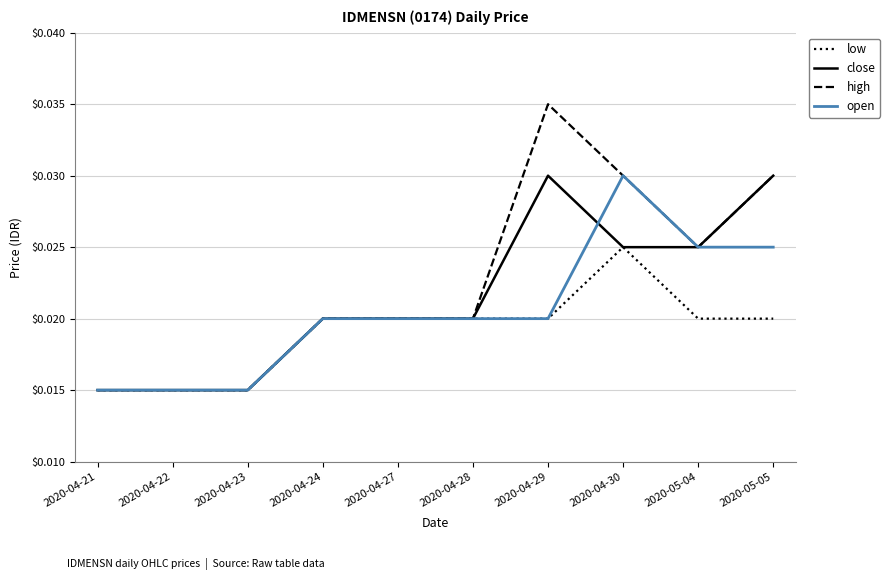

Is the value of high at 2020-04-29 greater than the value of close at 2020-05-04?

Yes